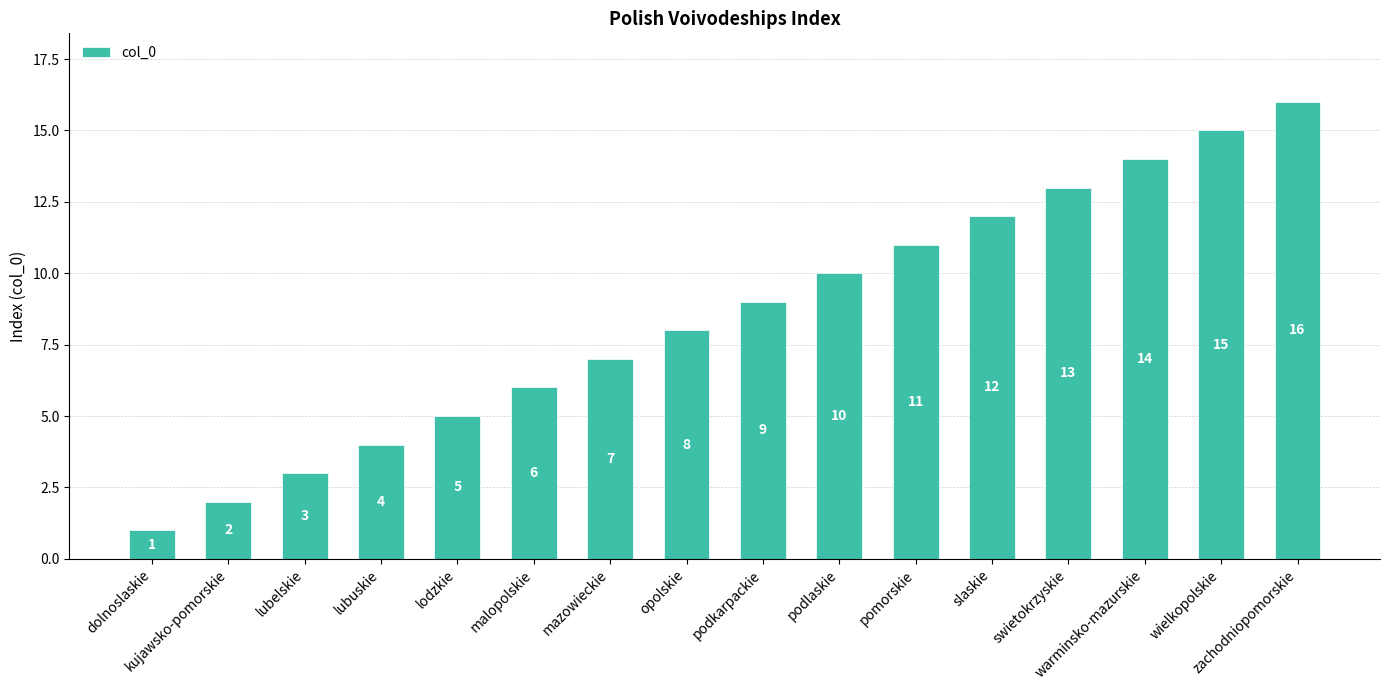

Where is the data nearest to the value 8?

opolskie